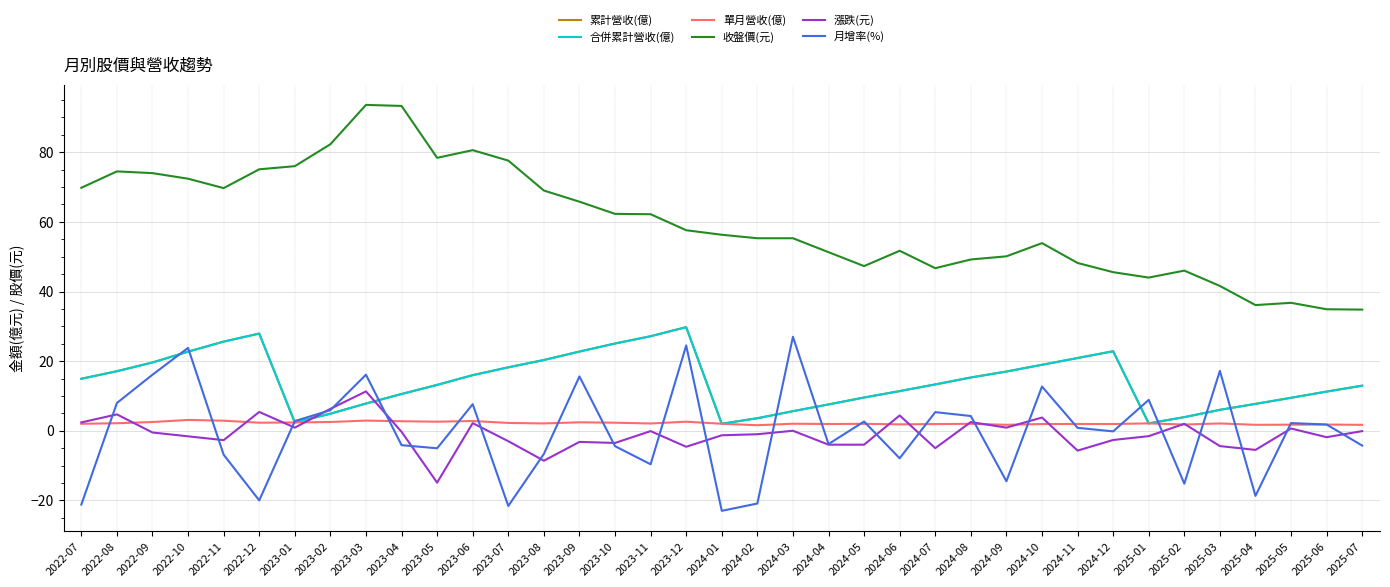

What position from the left is 2022-07?

1